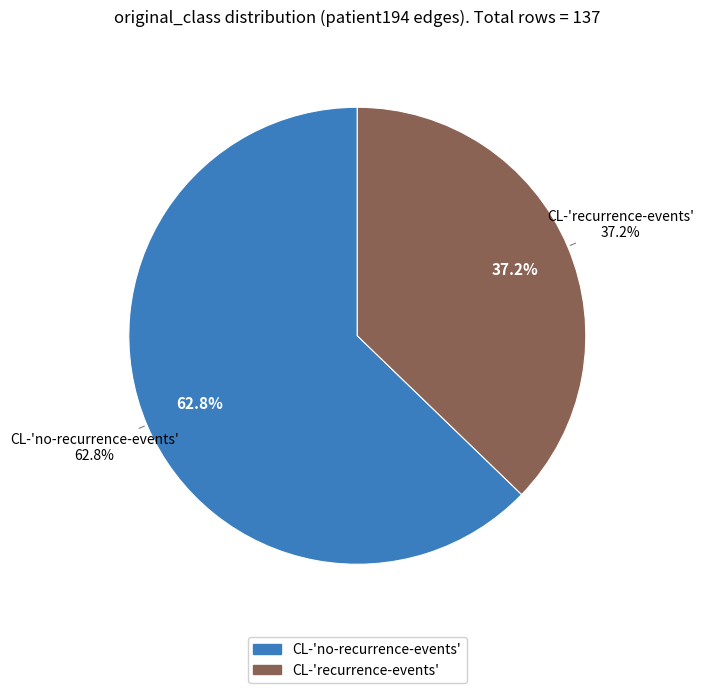

What is the total percentage of CL-recurrence-events and CL-no-recurrence-events?

100.0%